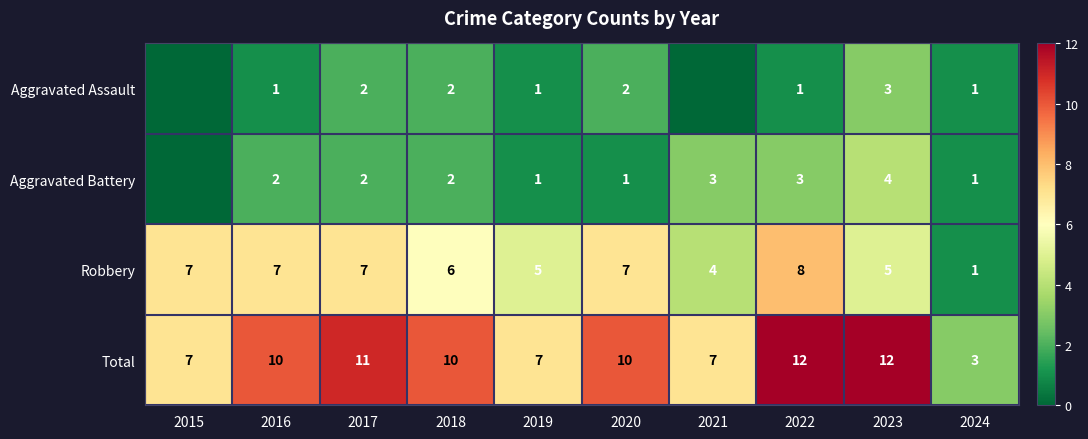

Rank the series at 2016 from highest to lowest value.

Total, Robbery, Aggravated Battery, Aggravated Assault